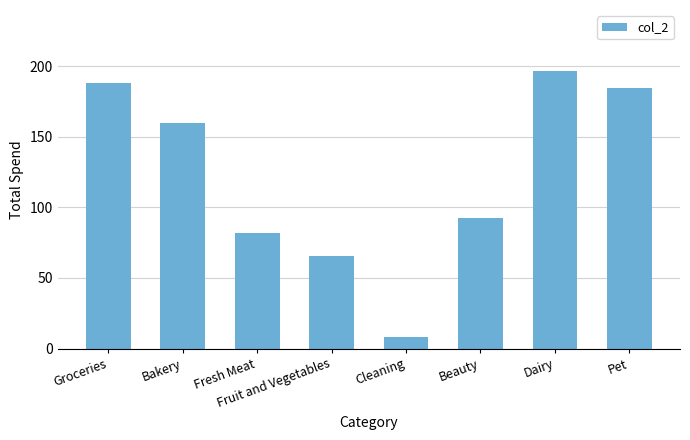

Reading left to right, transcribe all the data shown in this chart.

Groceries=188.6	Bakery=159.6	Fresh Meat=81.8	Fruit and Vegetables=65.7	Cleaning=8.3	Beauty=92.8	Dairy=197.1	Pet=184.6